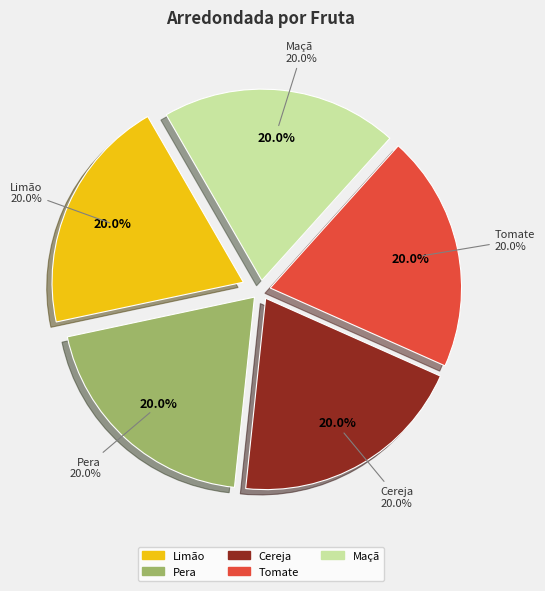

Which slice is the largest?

Limão